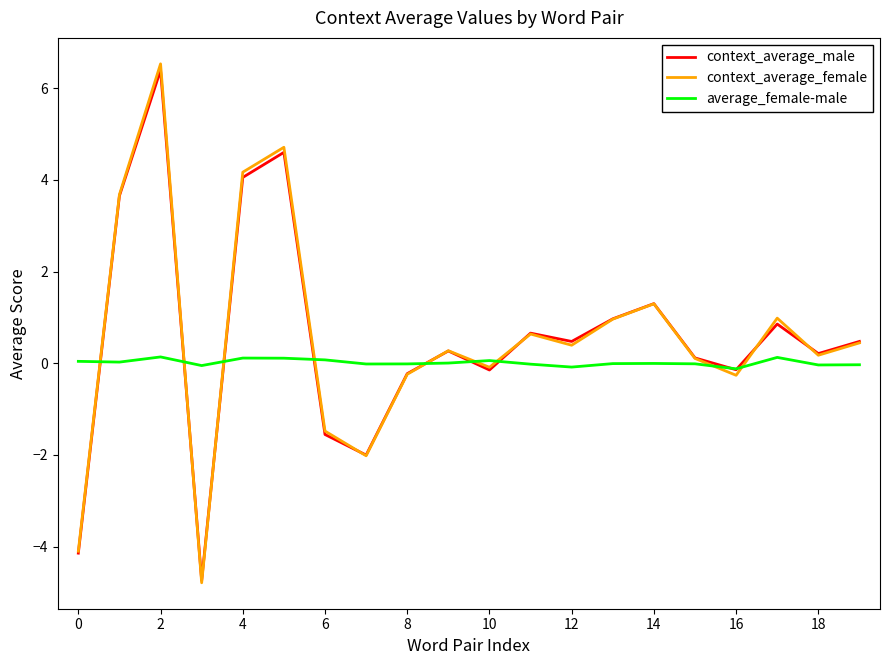

What is the smallest value displayed?

-4.8